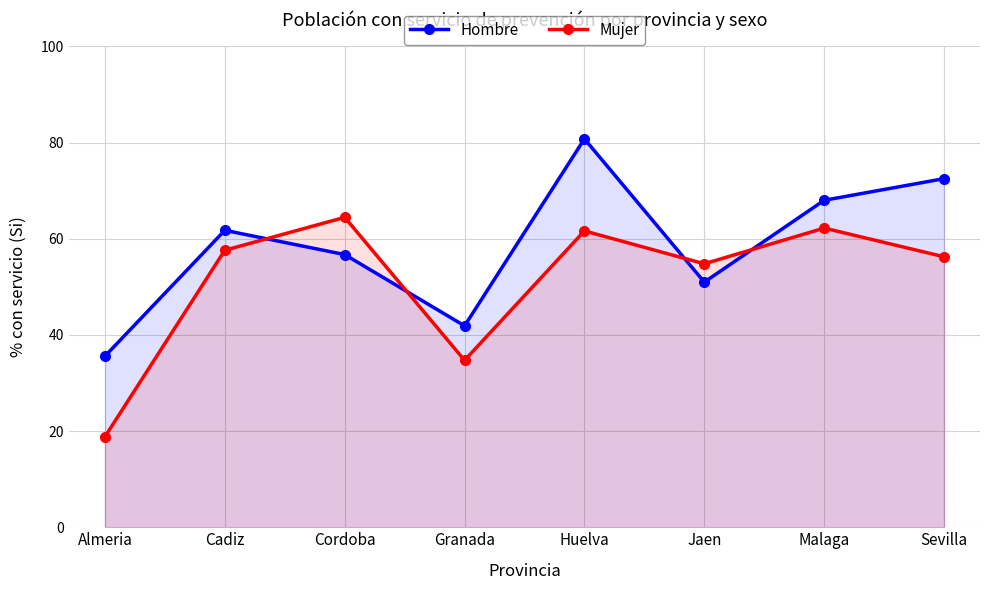

Reading left to right, list all the values displayed in this chart.

Hombre: Almeria=35.6	Cadiz=61.8	Cordoba=56.7	Granada=41.9	Huelva=80.8	Jaen=51.0	Malaga=68.0	Sevilla=72.5
Mujer: Almeria=18.8	Cadiz=57.6	Cordoba=64.5	Granada=34.7	Huelva=61.6	Jaen=54.8	Malaga=62.2	Sevilla=56.3